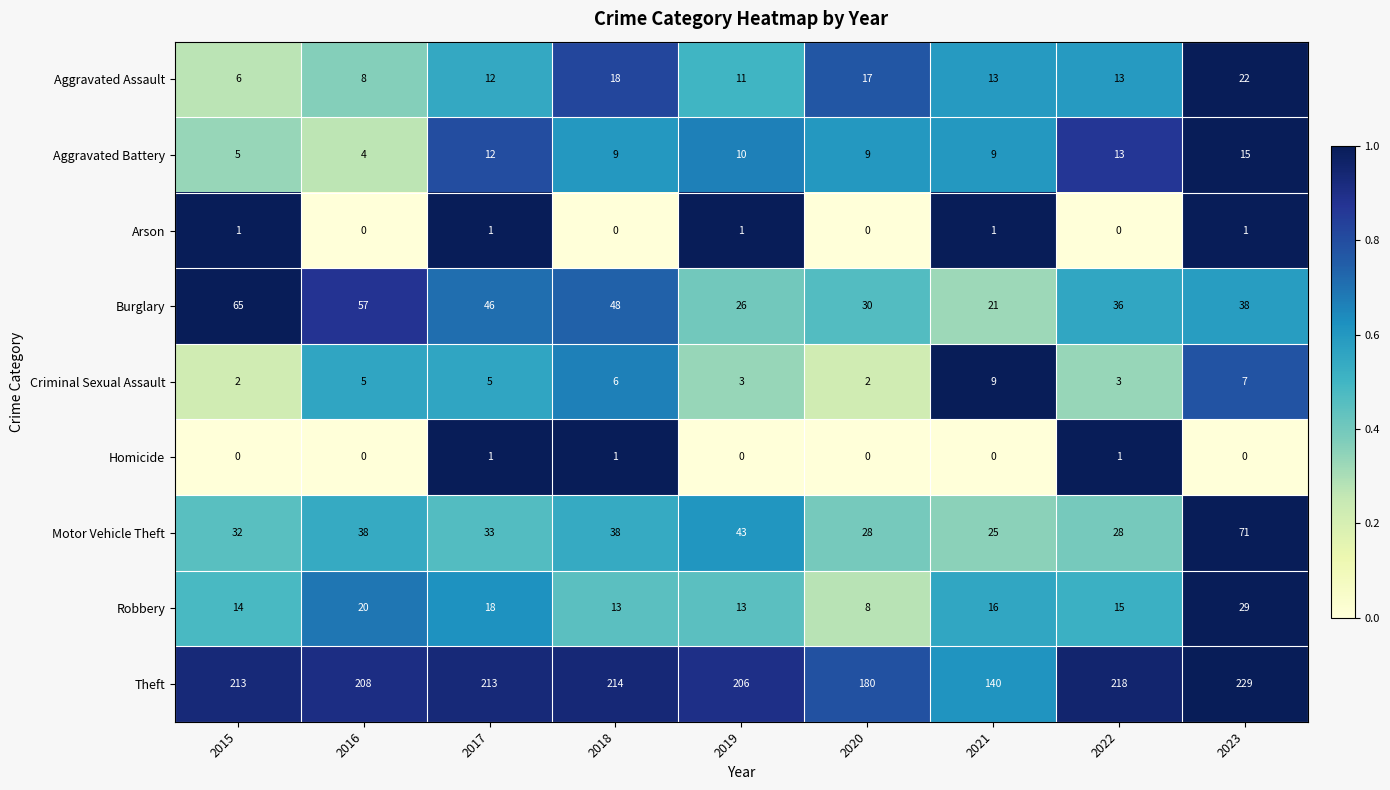

What is the sum of the Robbery values at 2021 and 2016?

36